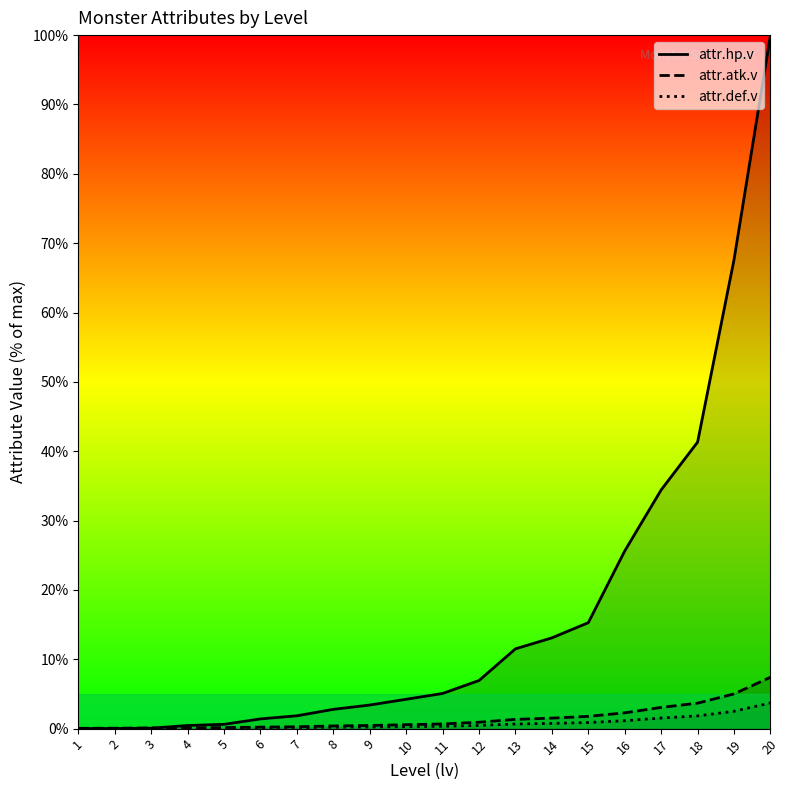

True or false: attr.atk.v has more than 2 interior local peaks.

False